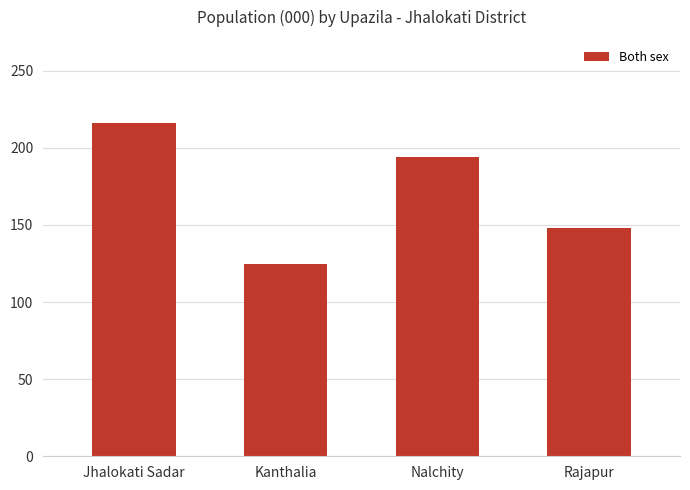

Reading right to left, list all the values displayed in this chart.

148	194	125	216